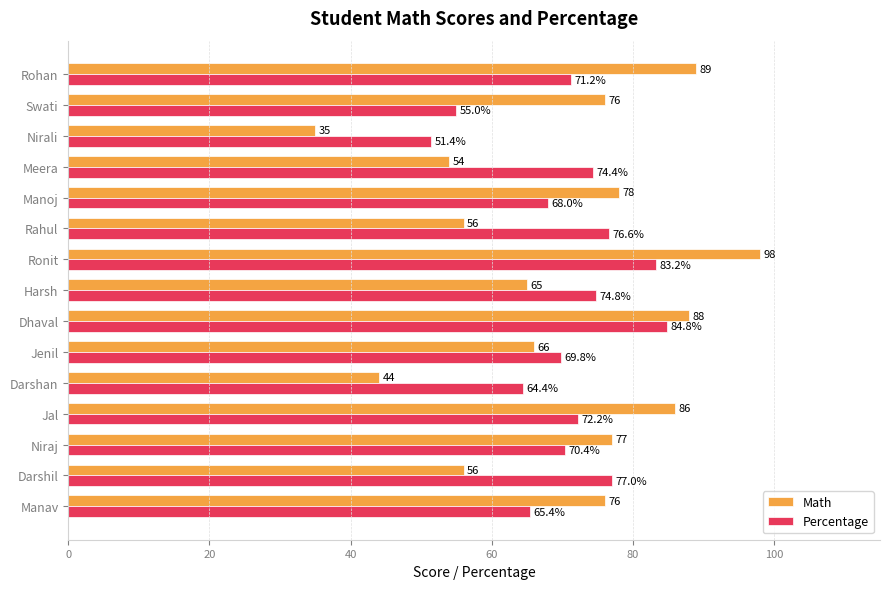

What is the sum of all Percentage values?

1058.6